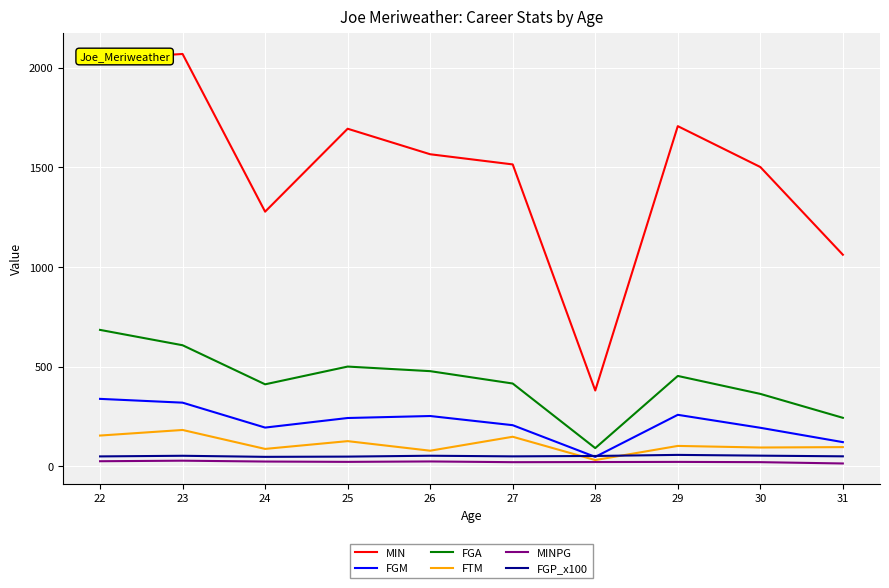

What is the sum of the MIN values at 28 and 26?

1945.0